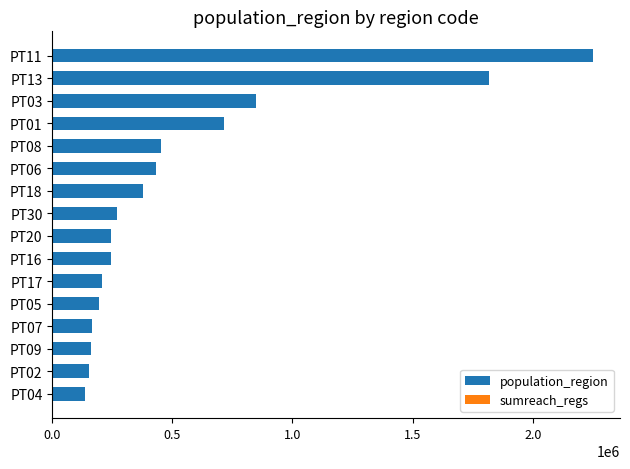

The value of population_region at PT30 is 267785. True or false?

True